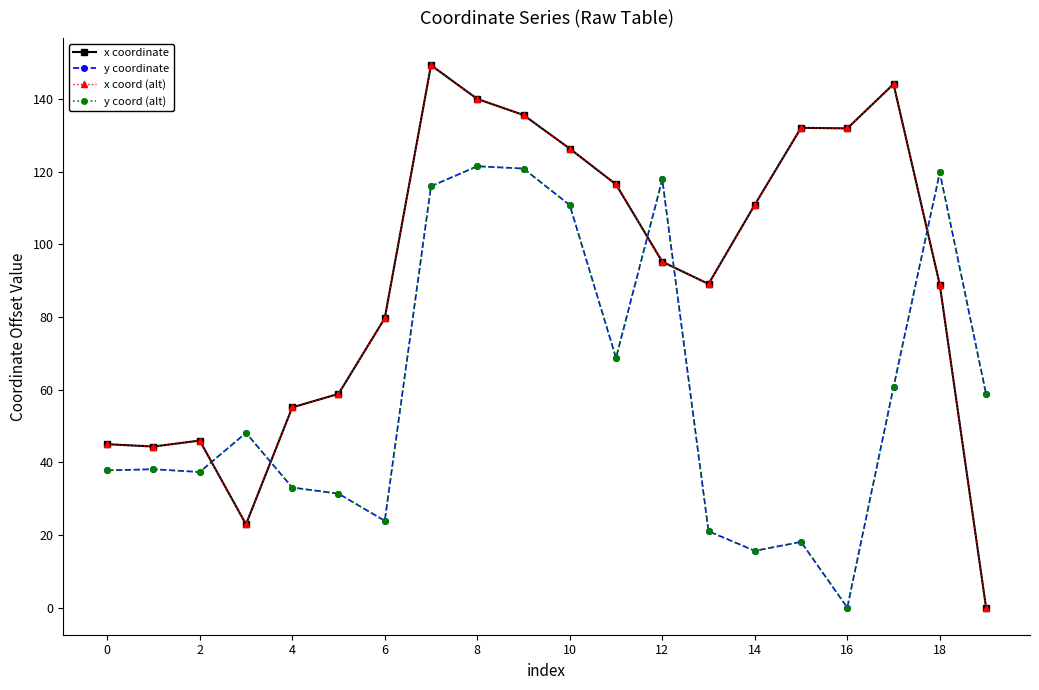

At which label does x coord (alt) reach its minimum?

19